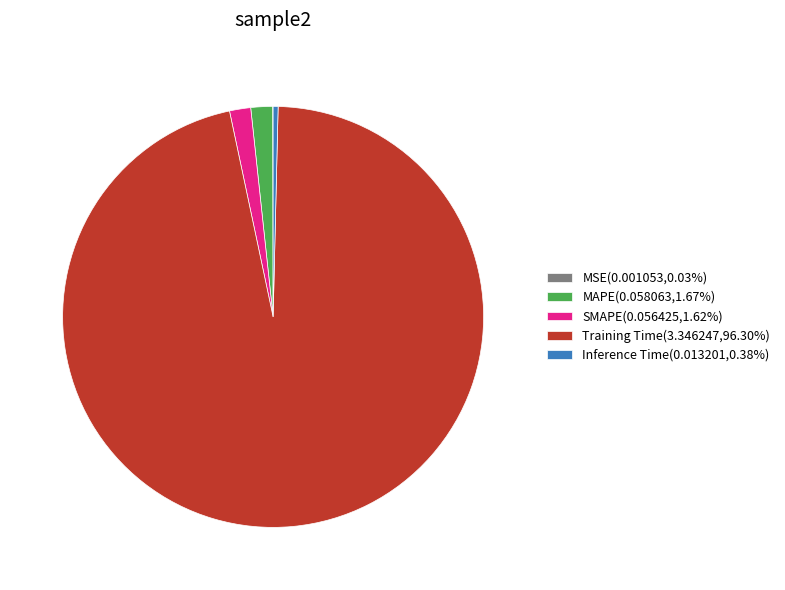

Is the sum of MAPE(0.058063,1.67%) and Training Time(3.346247,96.30%) greater than half?

Yes